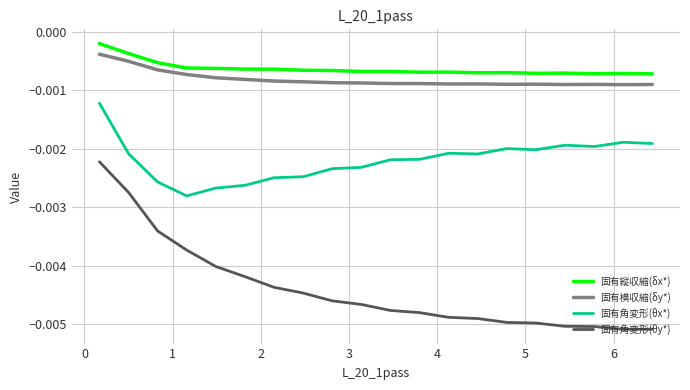

Which series has the largest range (max minus min)?

固有角変形(θy*)